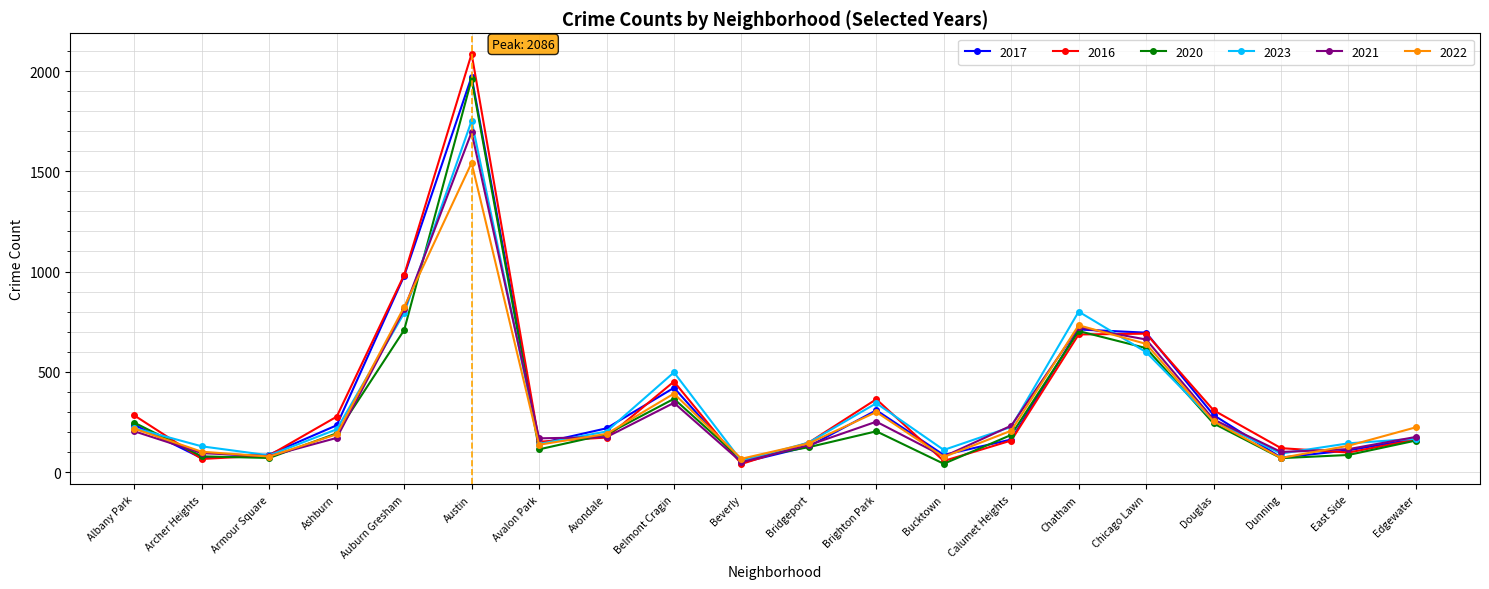

How many interior local peaks does the 2022 series have?

4